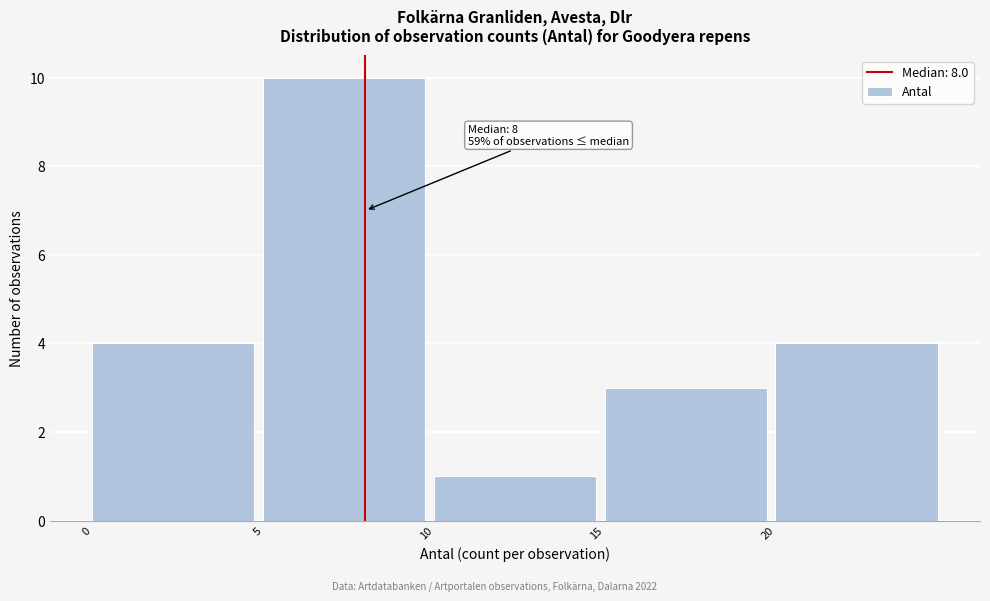

Over which range of the x-axis is the bar tallest?

5 to 10